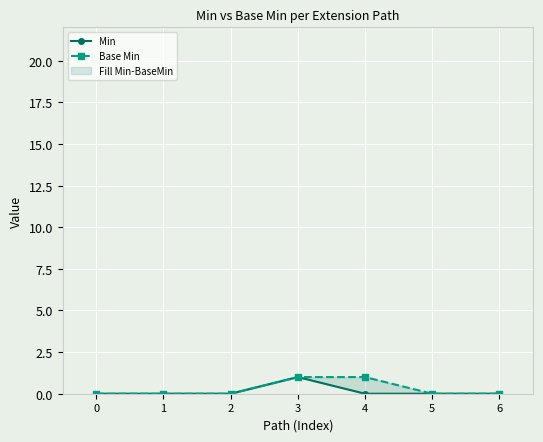

Which series has the largest total across all categories?

Base Min